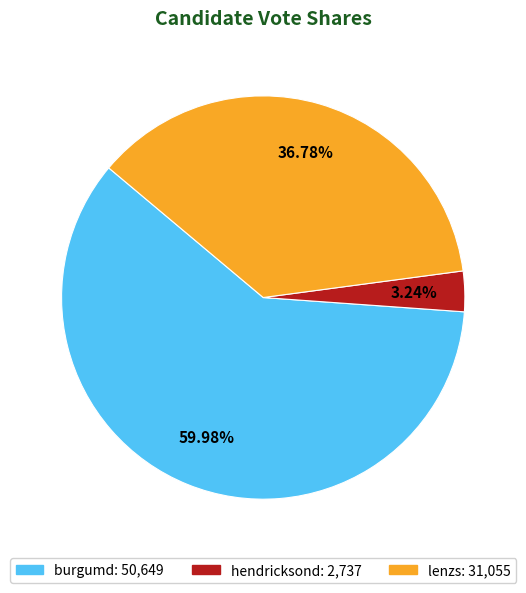

Which slice is the smallest?

hendricksond